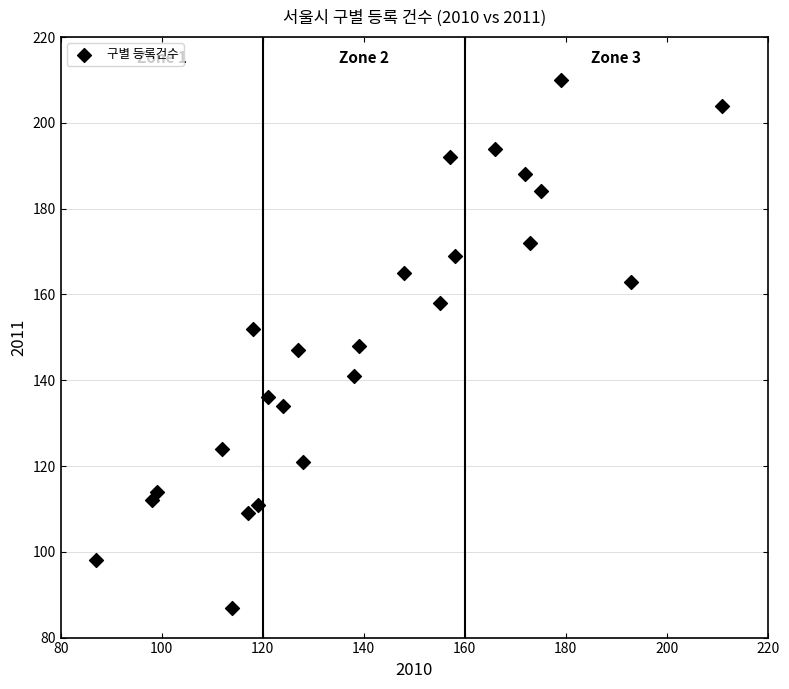

What is the range of Y values (max minus min)?

123